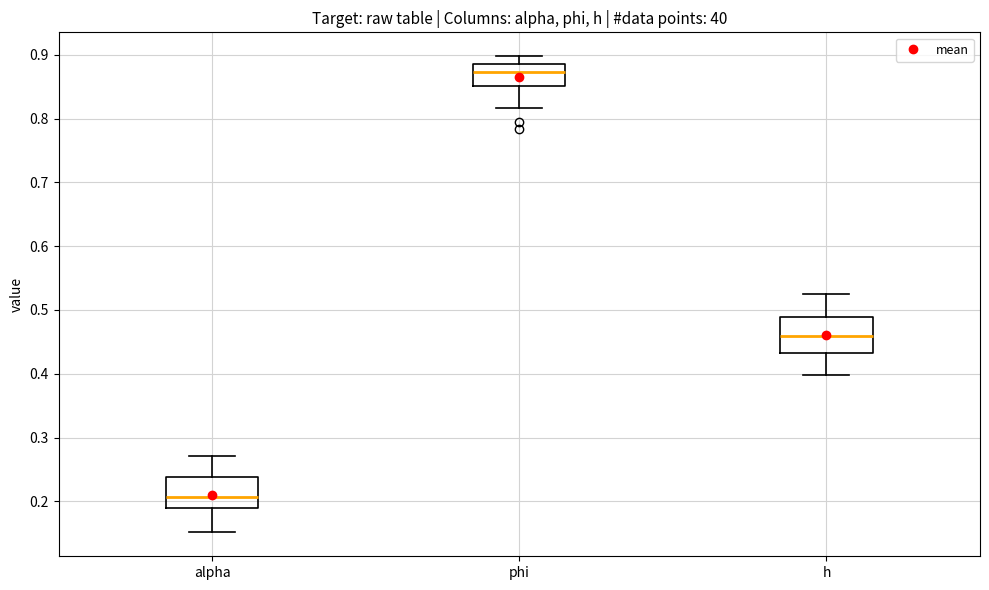

Reading left to right, transcribe this box plot: for each box, give where its median line is, the range the box spans, and where its two whiskers end, as read against the y-axis. The values are not printed on the chart, so give them approximately, as read against the axis.

alpha: median 0.21, box 0.19 to 0.24, whiskers 0.15 to 0.27
phi: median 0.87, box 0.85 to 0.88, whiskers 0.82 to 0.90
h: median 0.46, box 0.43 to 0.49, whiskers 0.40 to 0.52